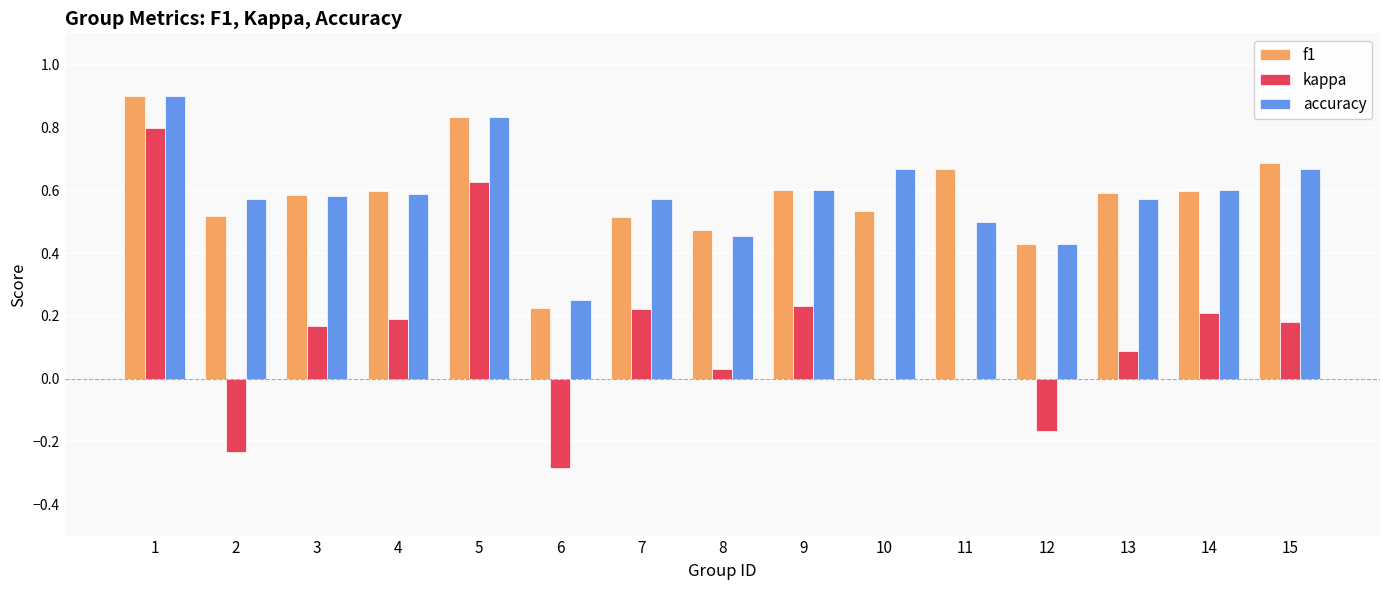

Which series has the widest spread of values?

kappa